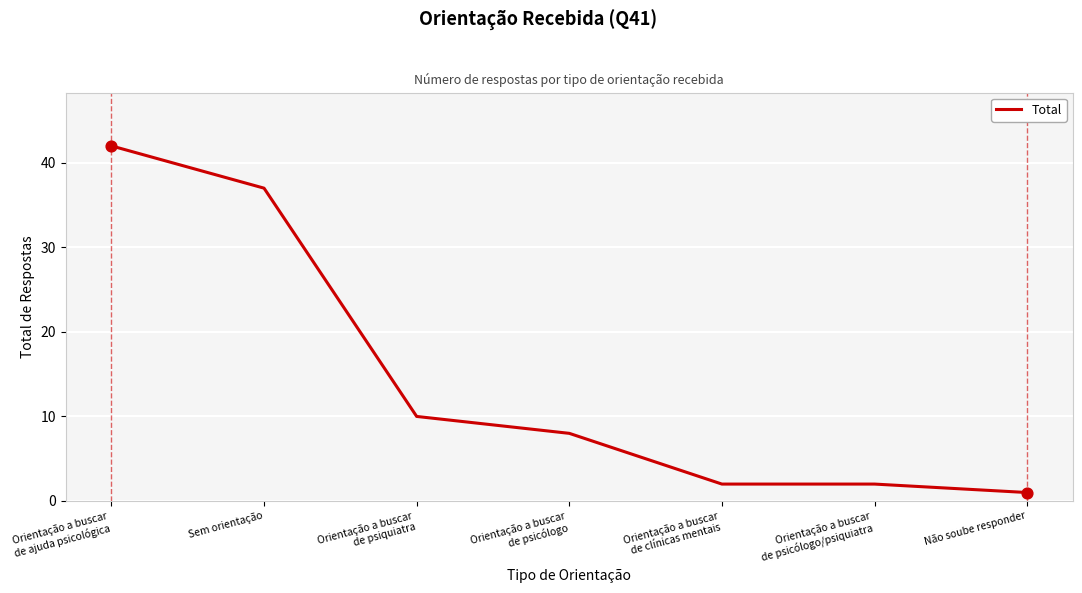

What is the ratio of the value at Orientação a buscar
de psicólogo/psiquiatra to the value at Orientação a buscar
de psiquiatra?

0.2